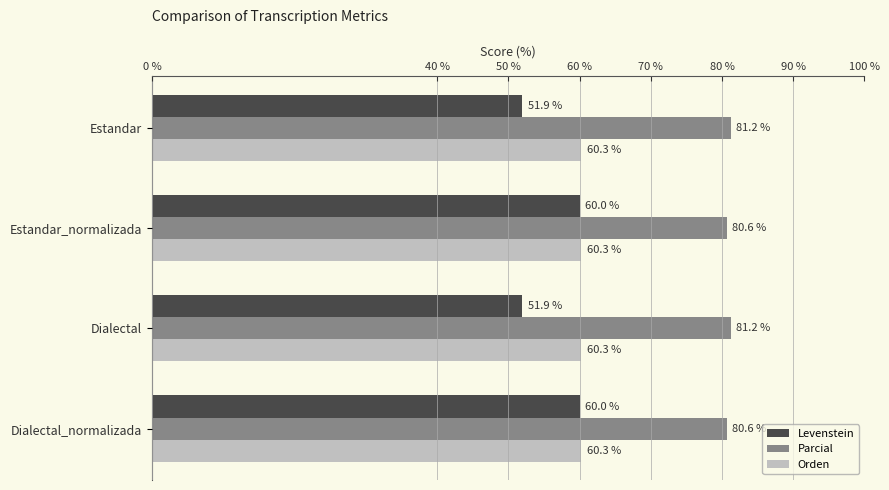

What is the approximate value of Parcial at Dialectal_normalizada?

80.6